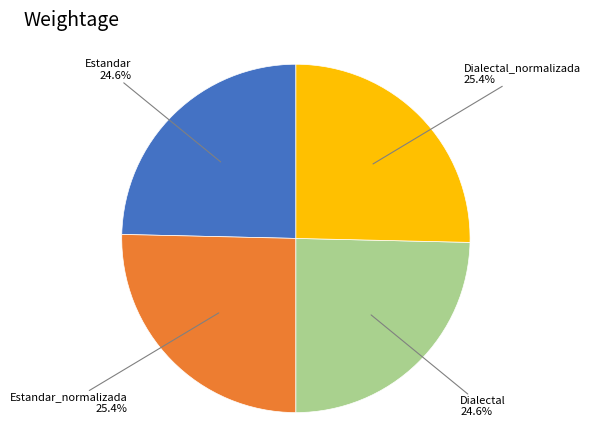

What percentage is the Dialectal slice, to the nearest percent?

25%